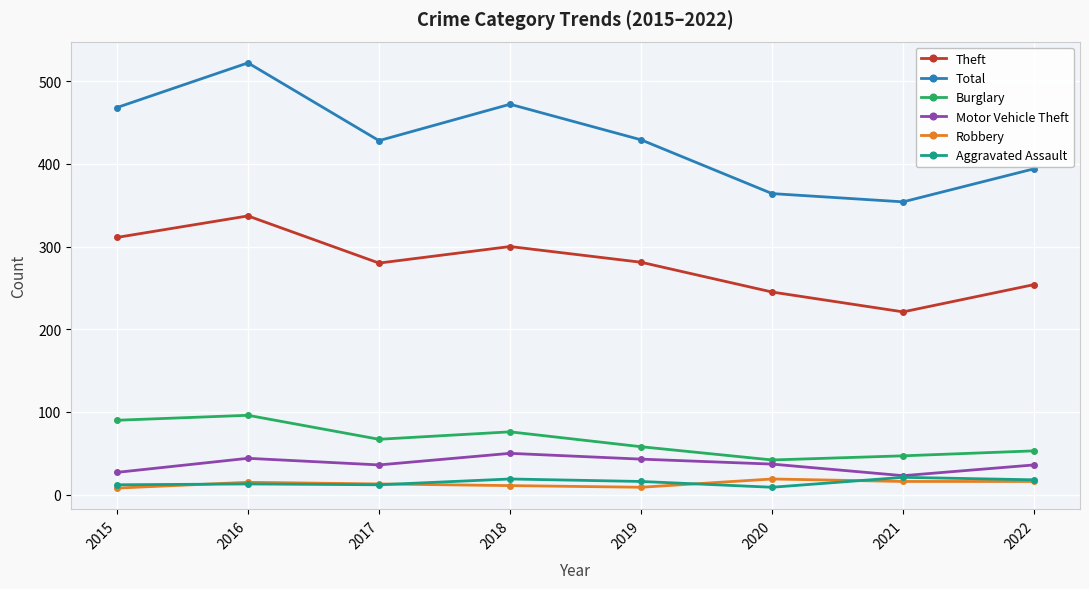

Which series has the largest range (max minus min)?

Total